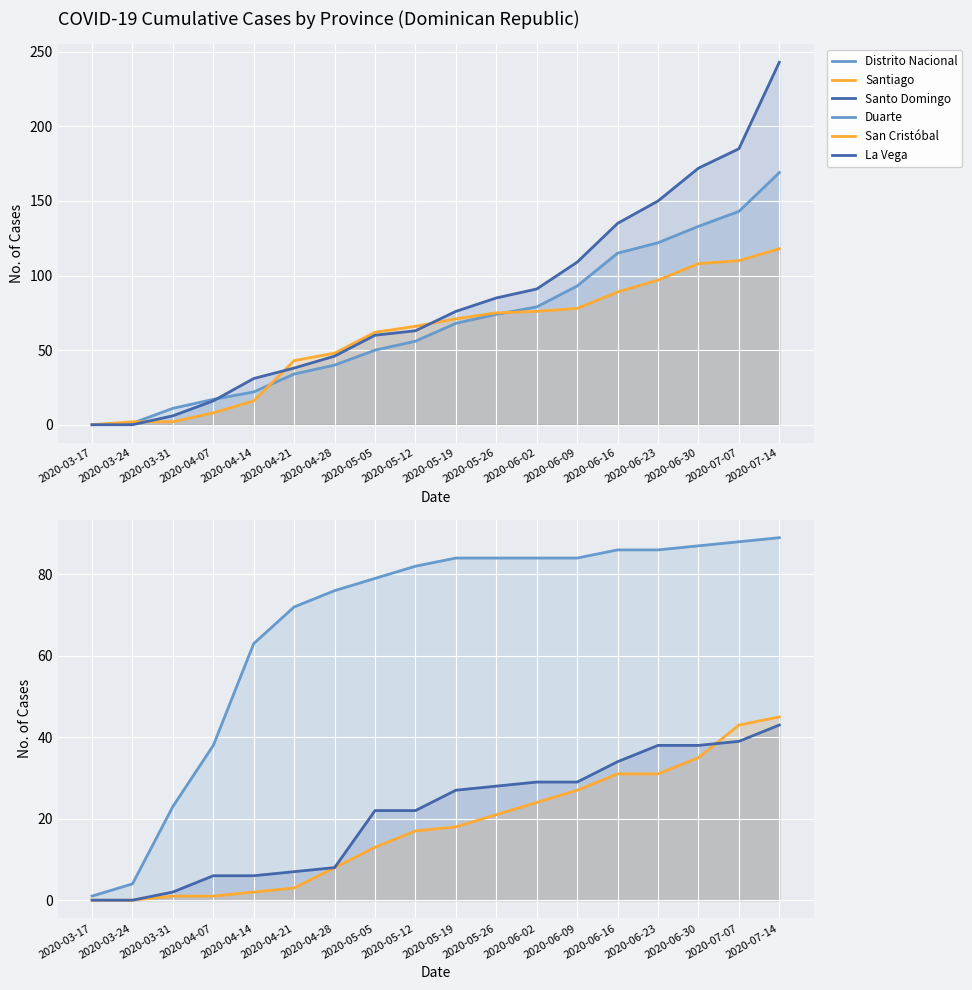

At how many categories does at least one series exceed 107?

6